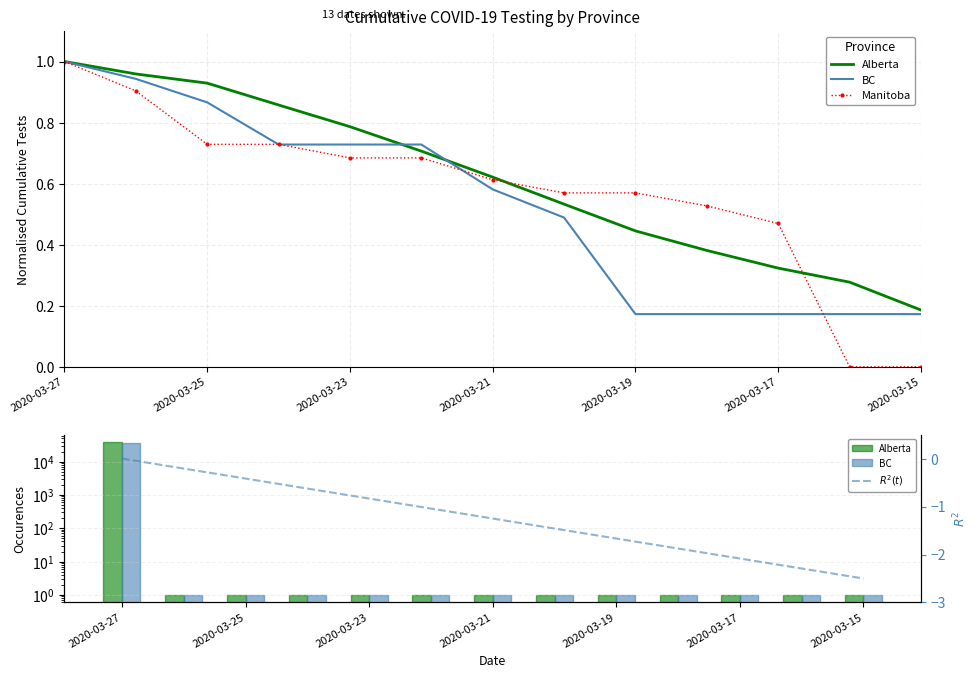

At 2020-03-25, list the series in order from largest to smallest.

Alberta, BC, Manitoba, $R^2(t)$